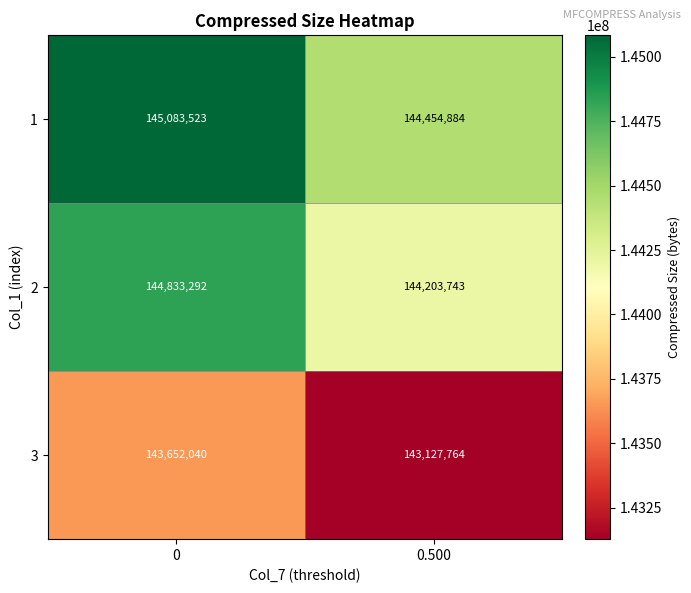

Which series has the largest total across all categories?

1